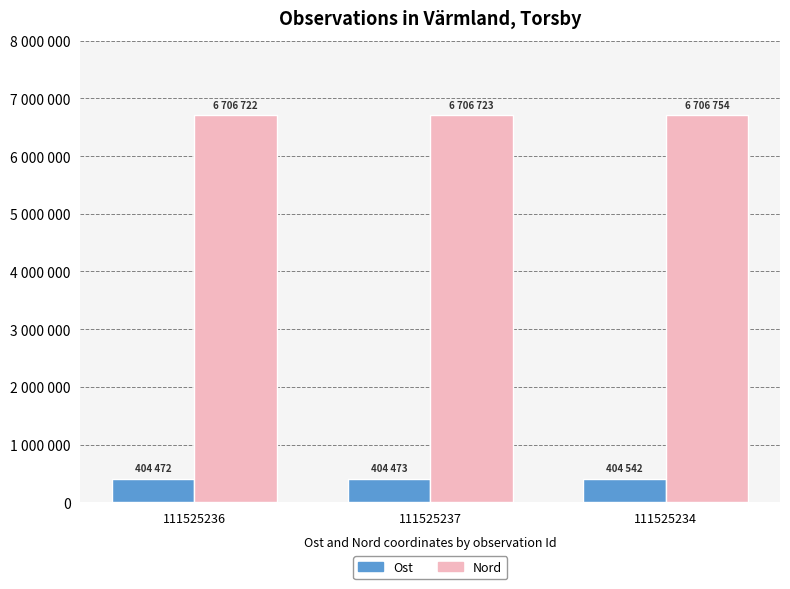

Reading left to right, extract all data points from this chart.

Ost: 111525236=404471.9	111525237=404473.0	111525234=404542.4
Nord: 111525236=6706721.5	111525237=6706723.5	111525234=6706754.2